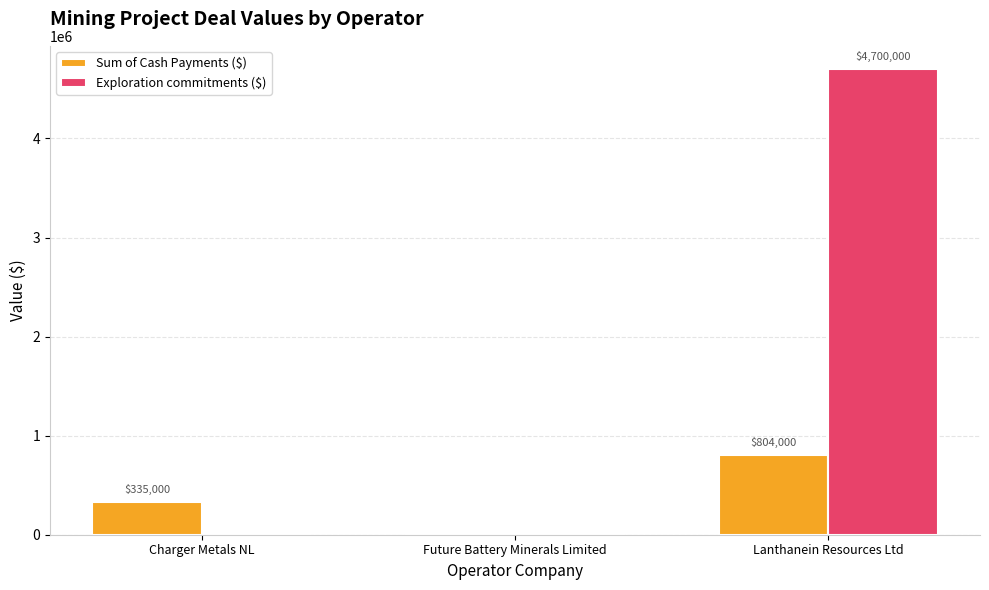

Between Future Battery Minerals Limited and Lanthanein Resources Ltd, which series saw the biggest shift?

Exploration commitments ($)